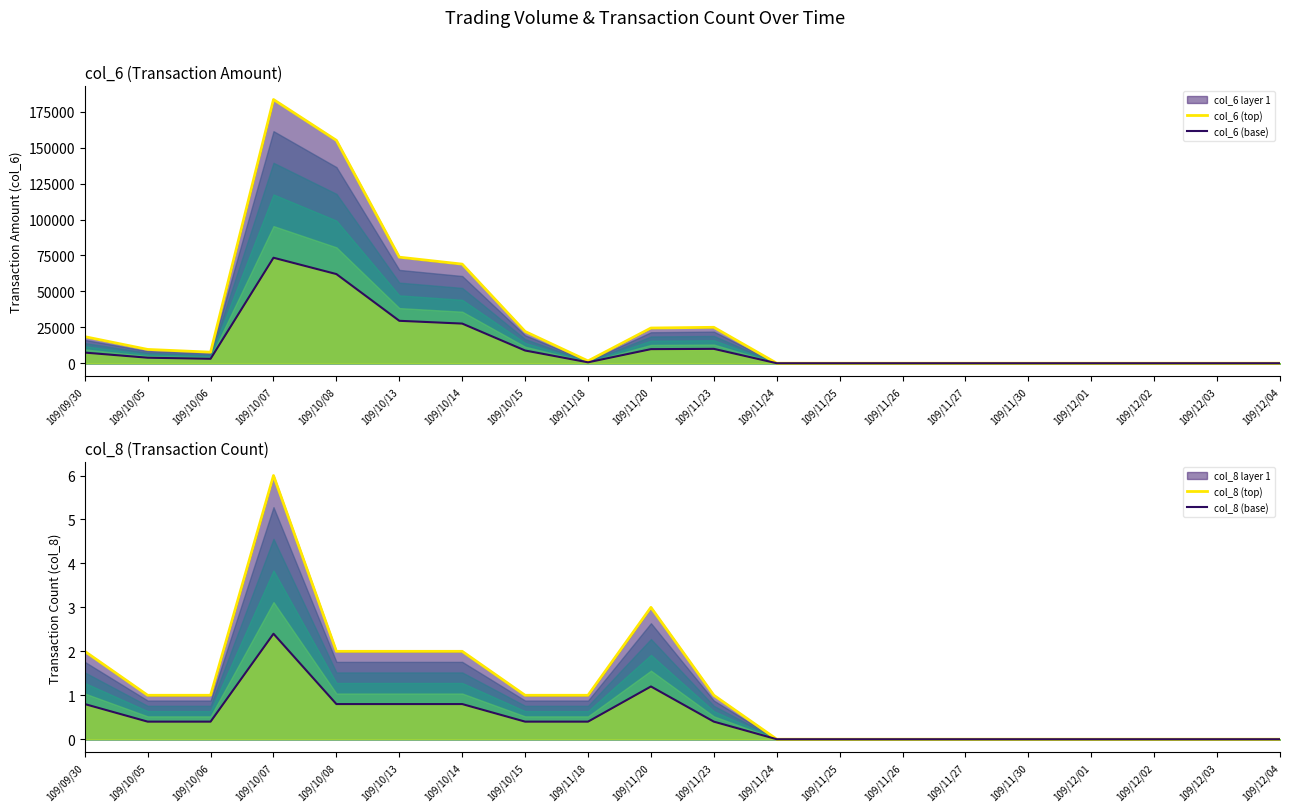

How many lines are shown in the chart?

4